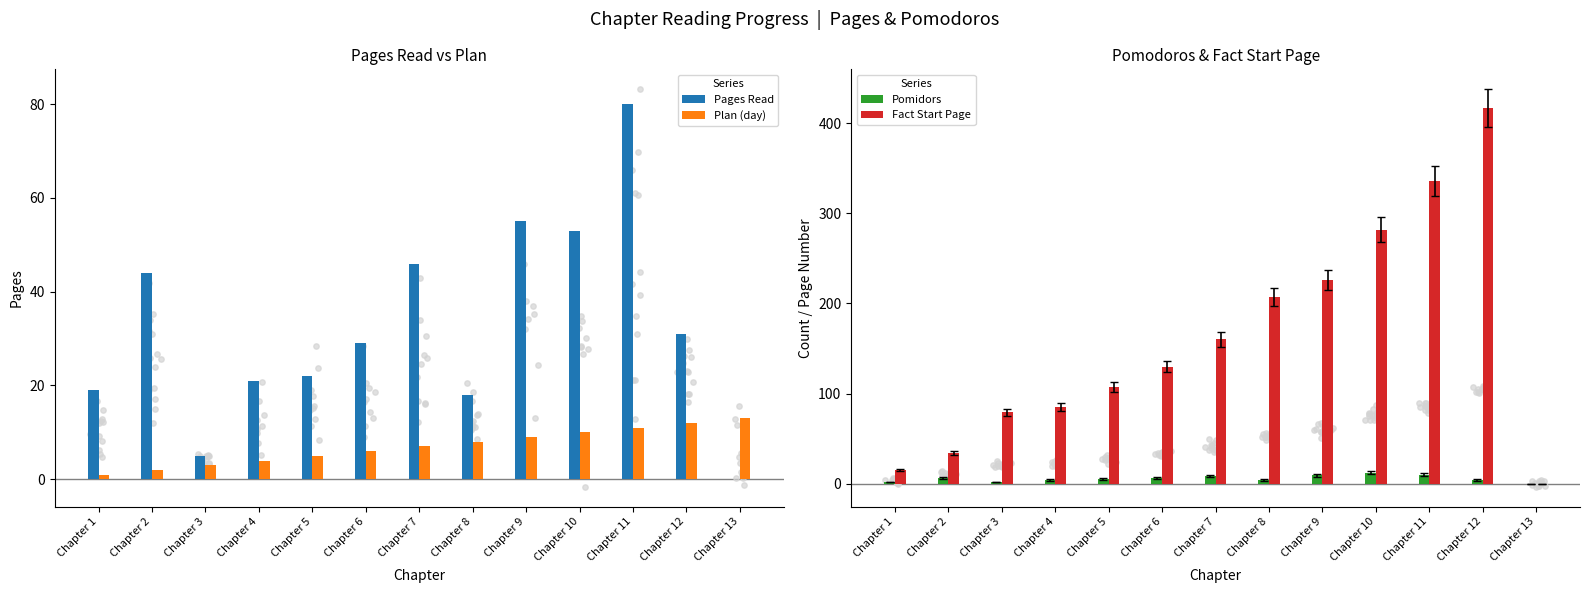

Which series reaches the minimum Y coordinate?

Pages Read